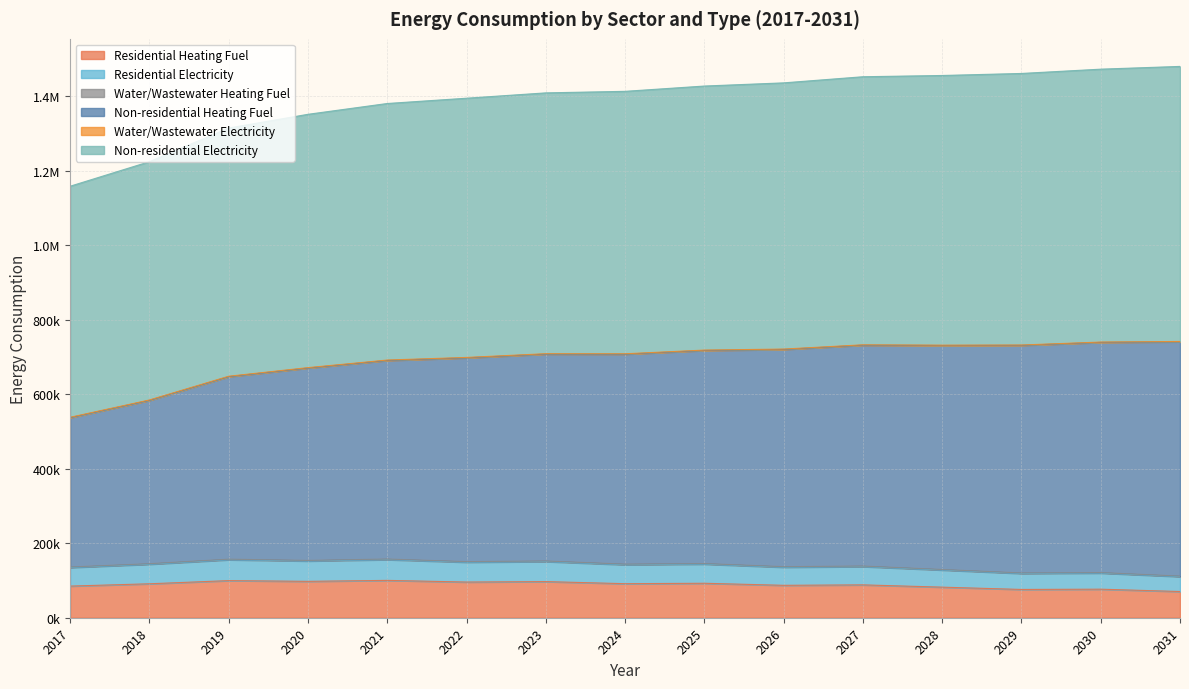

True or false: Non-residential Heating Fuel and Residential Heating Fuel intersect in this chart.

False